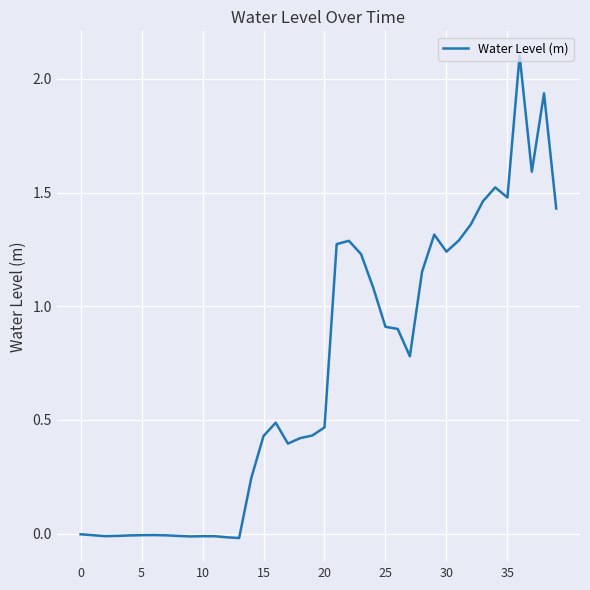

What is the maximum value shown in the chart?

2.1